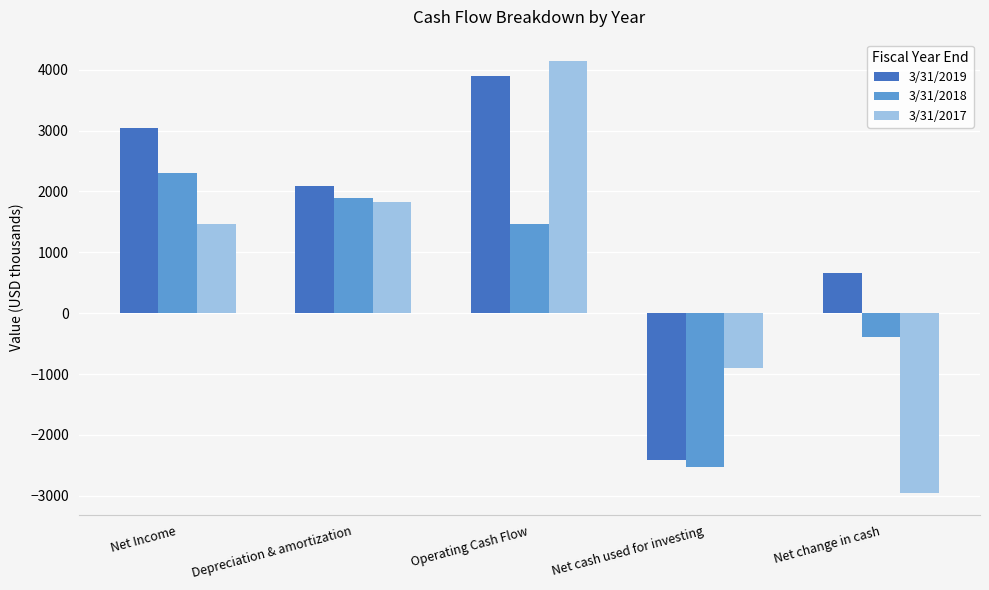

What is the sum of the 3/31/2019 values at Net cash used for investing and Net change in cash?

-1750